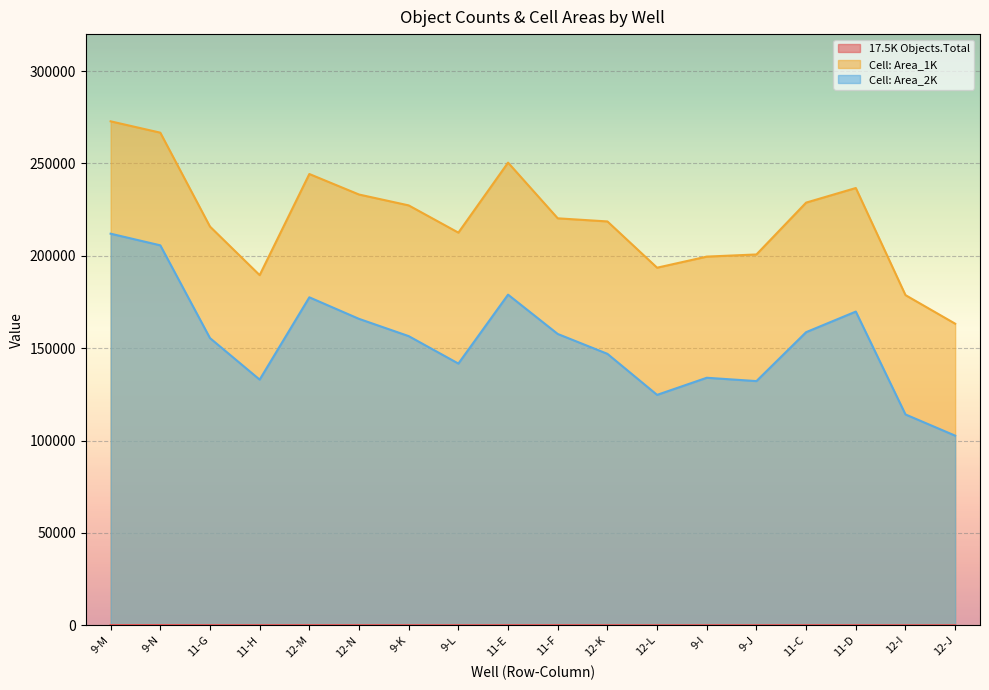

Which series has the widest spread of values?

Cell: Area_1K